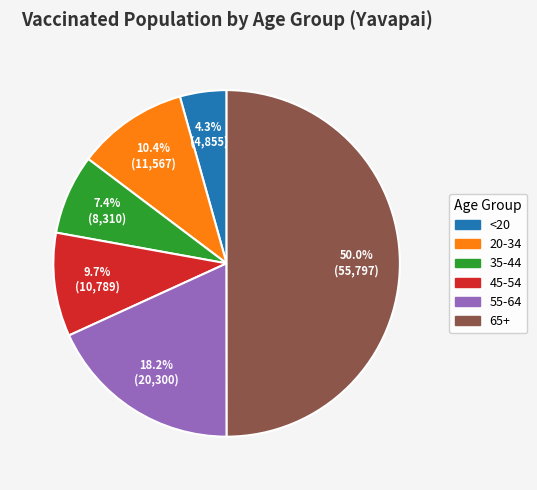

Which category has the smallest portion of the pie?

<20